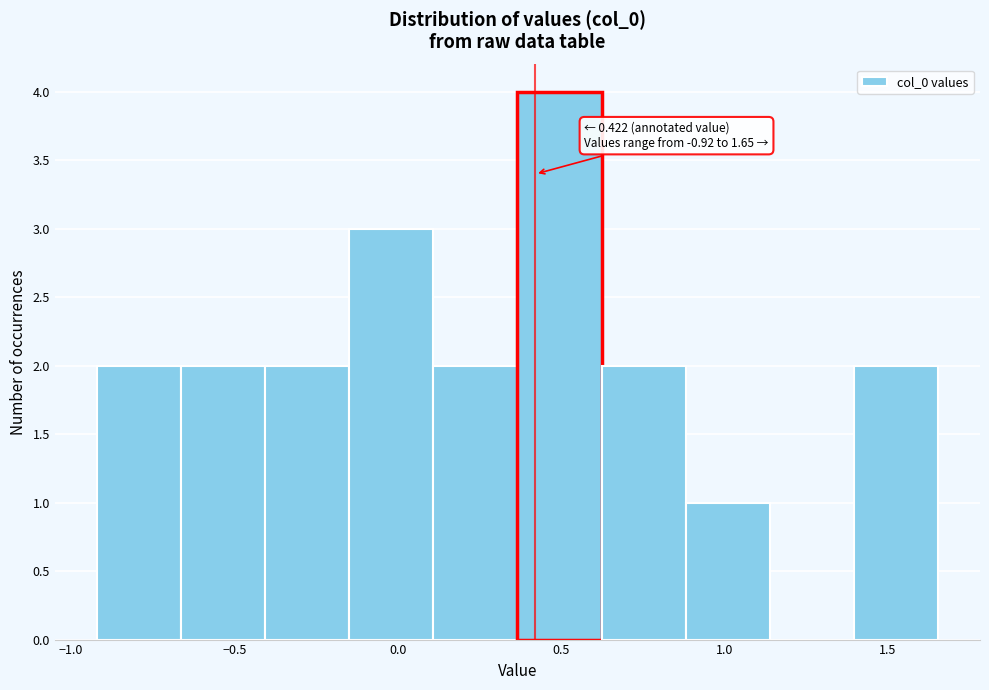

Which range on the x-axis has the tallest bar?

0.35 to 0.60